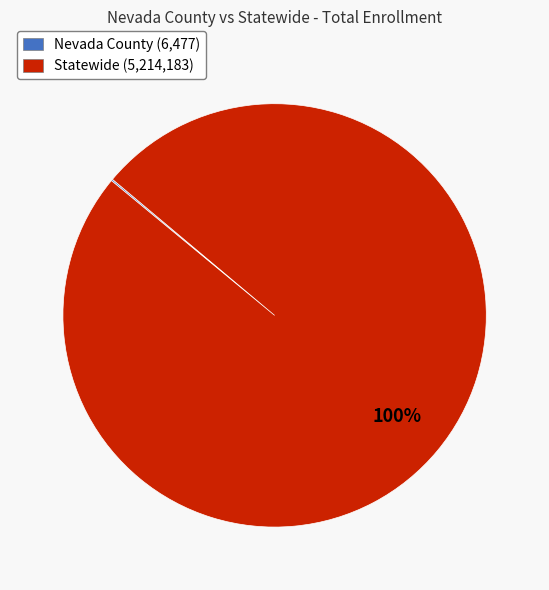

To the nearest percent, what percentage of the pie is Statewide (5,214,183)?

100%